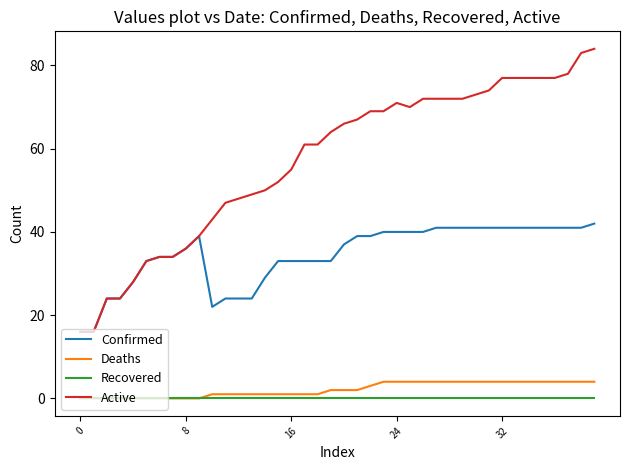

Which series has the widest spread of values?

Active